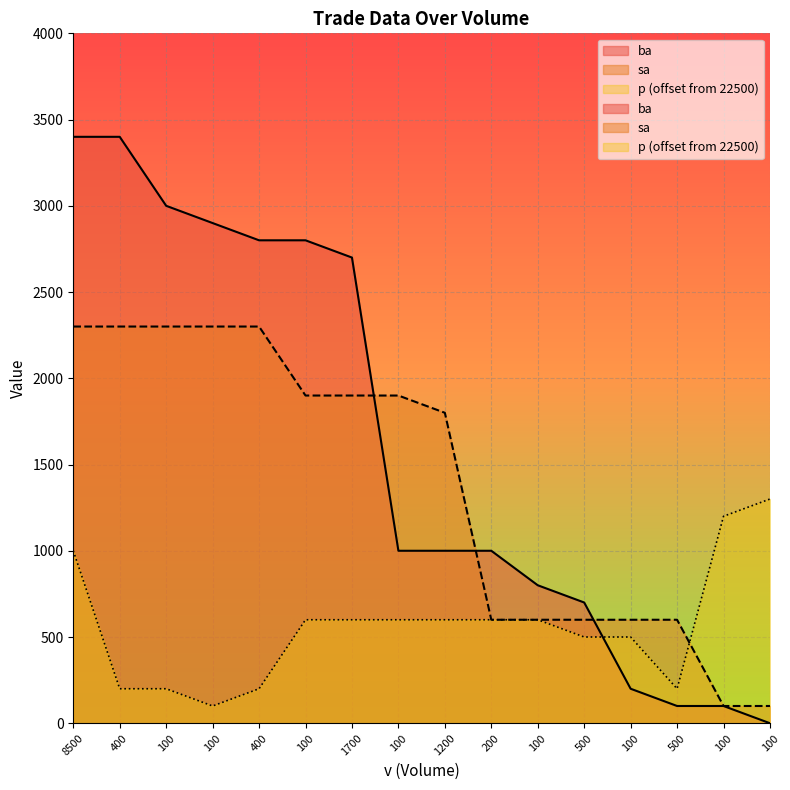

Between 100 and 100, which is larger?

100